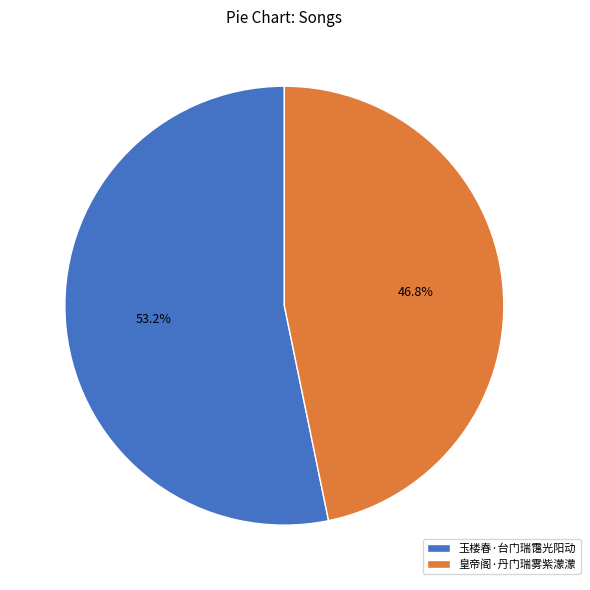

What percentage is the 皇帝阁·丹门瑞雾紫濛濛 slice, to the nearest percent?

47%